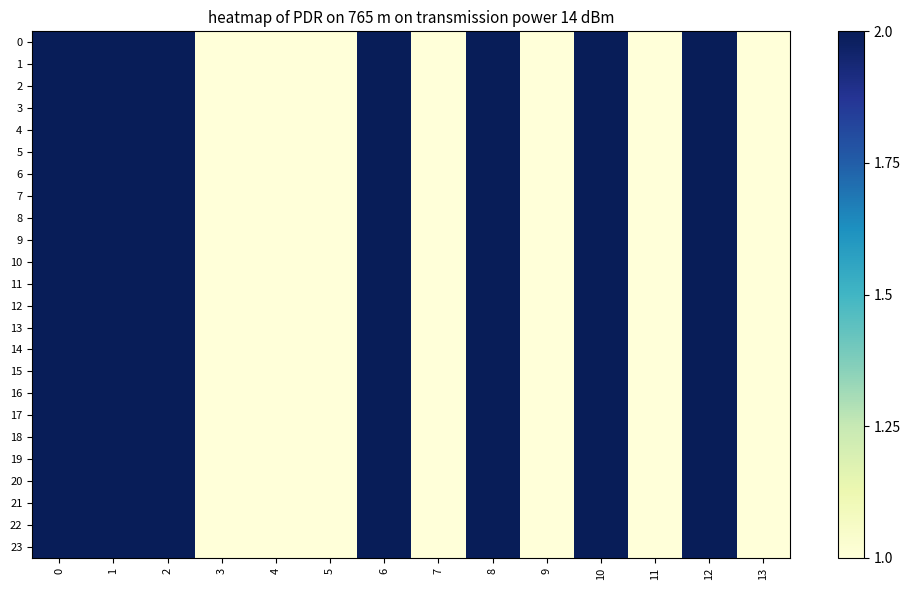

Which series has the largest range (max minus min)?

row_0